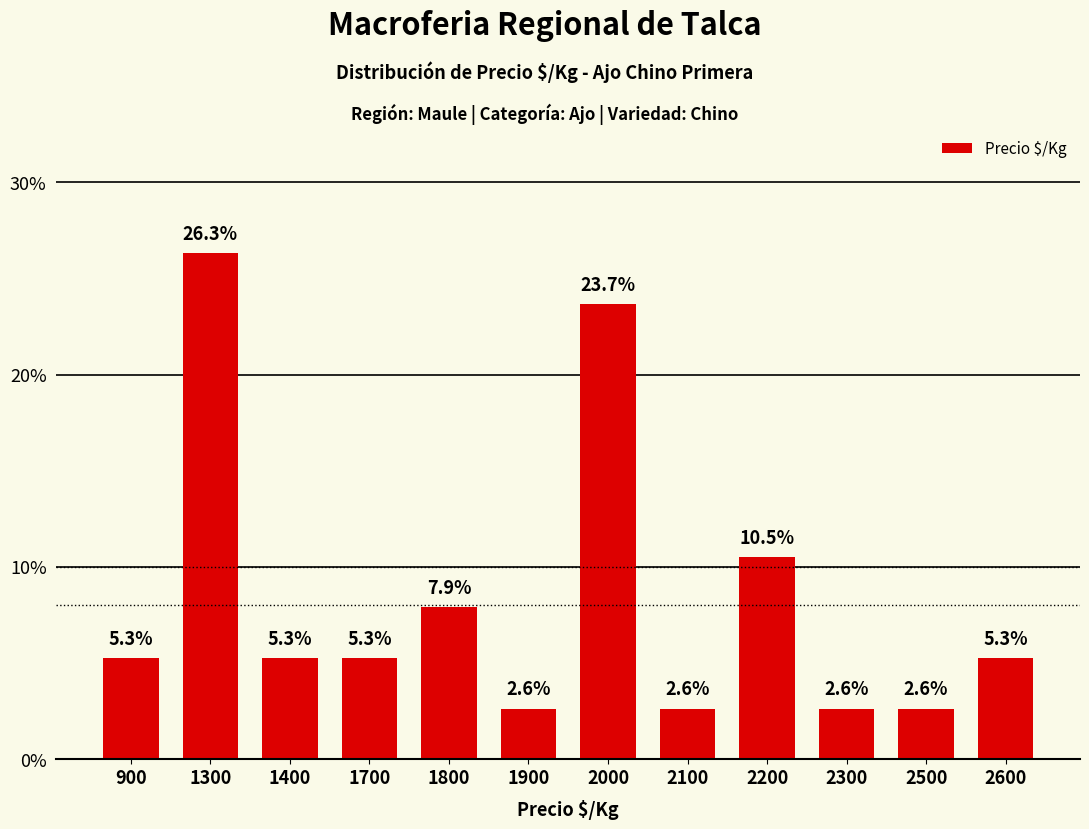

What is the value of the 2nd bar from the left?

0.3